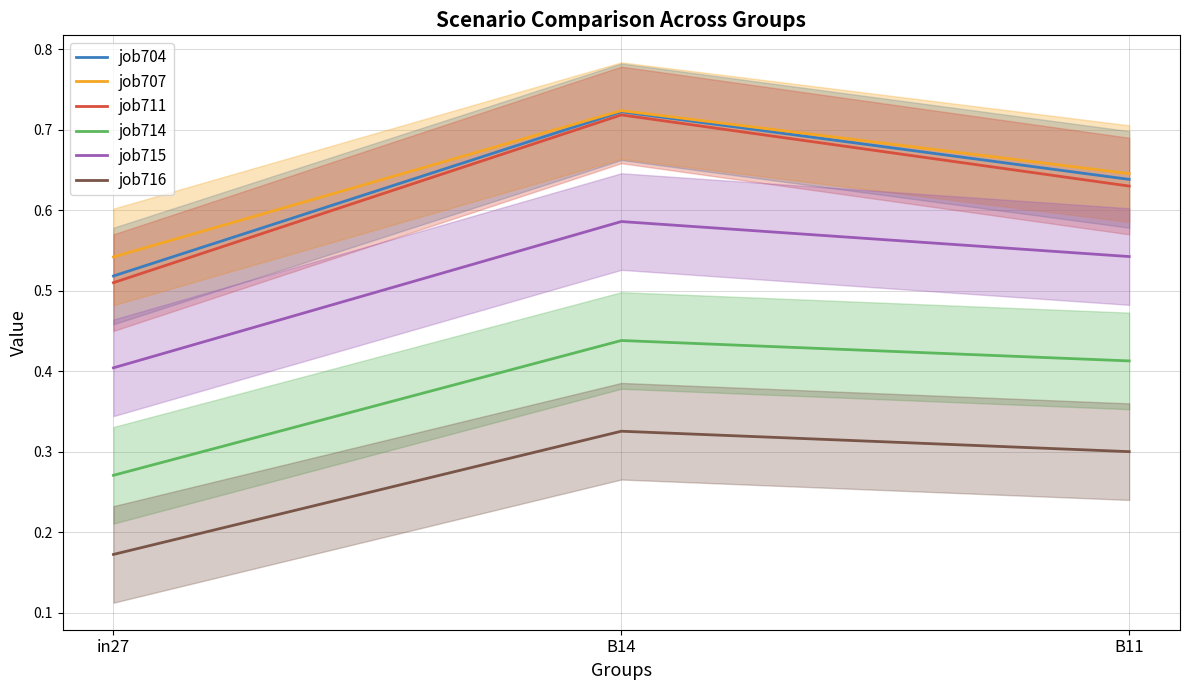

What is the spread (max minus min) of values at B14?

0.4